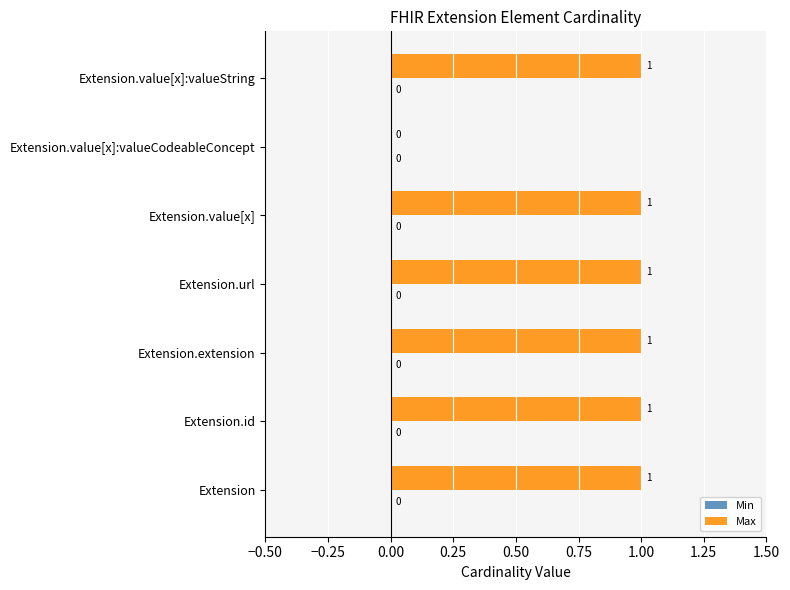

Which has a higher value, Extension.extension or Extension.value[x]:valueCodeableConcept?

Extension.extension